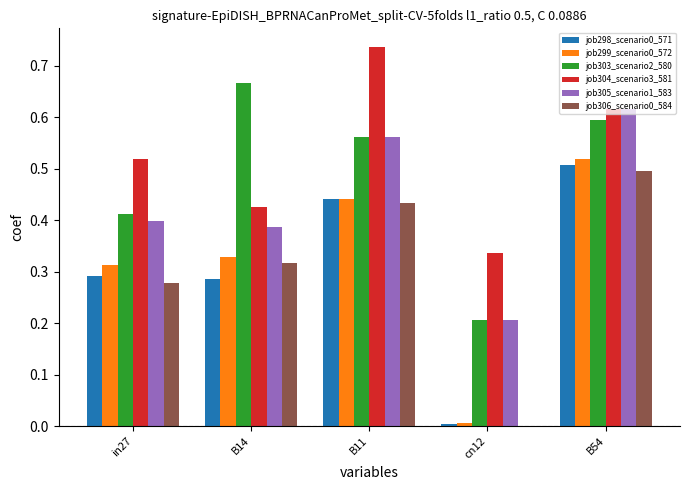

Which series changed the most between in27 and B14?

job303_scenario2_580